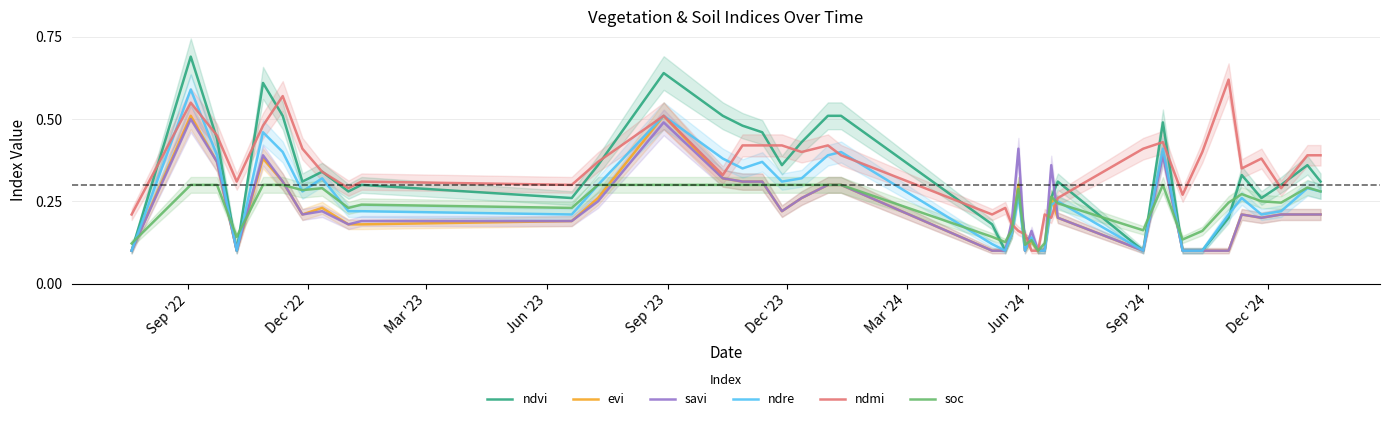

Which series has the widest spread of values?

ndvi